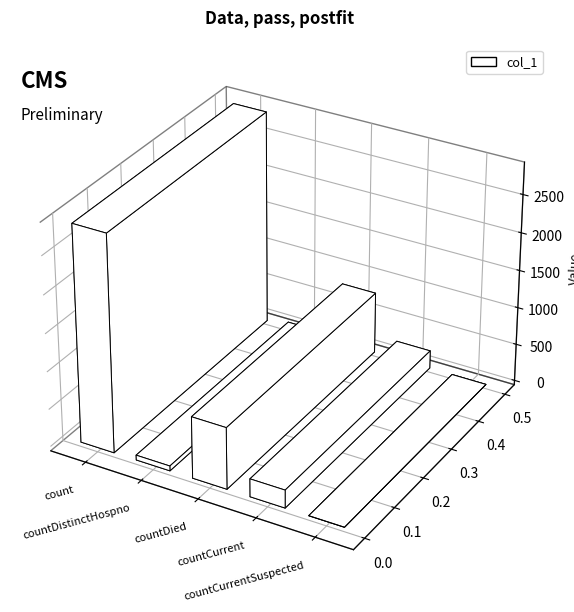

How many values exceed 239?

2